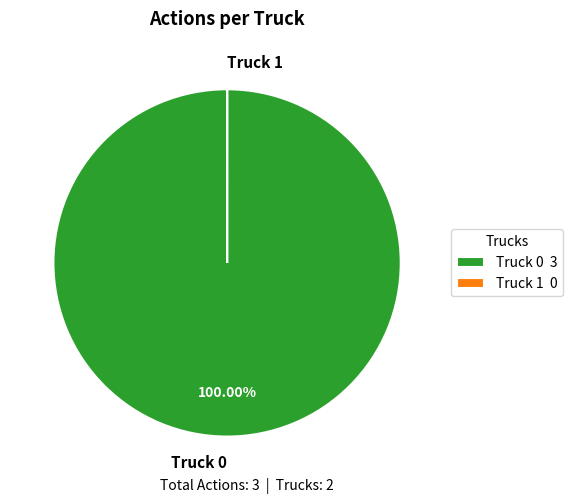

Does Truck 0 account for over 50% of the chart?

Yes